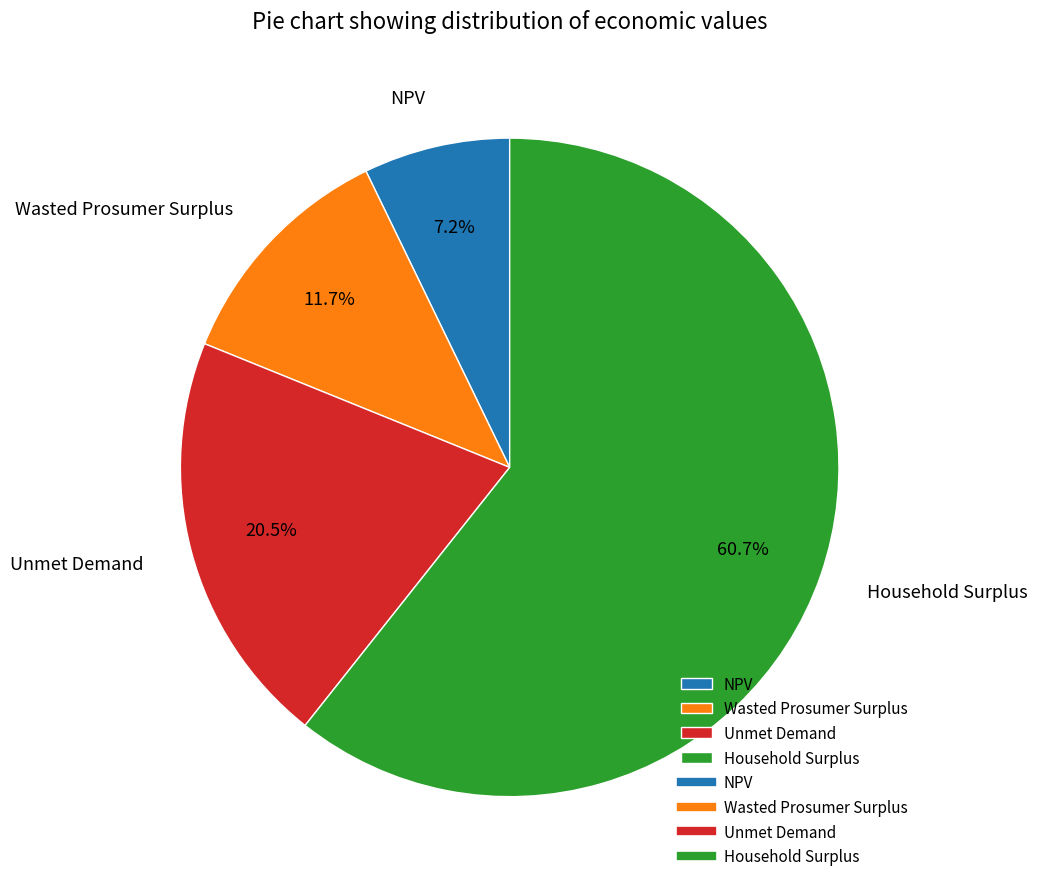

How many slices are in this pie chart?

4